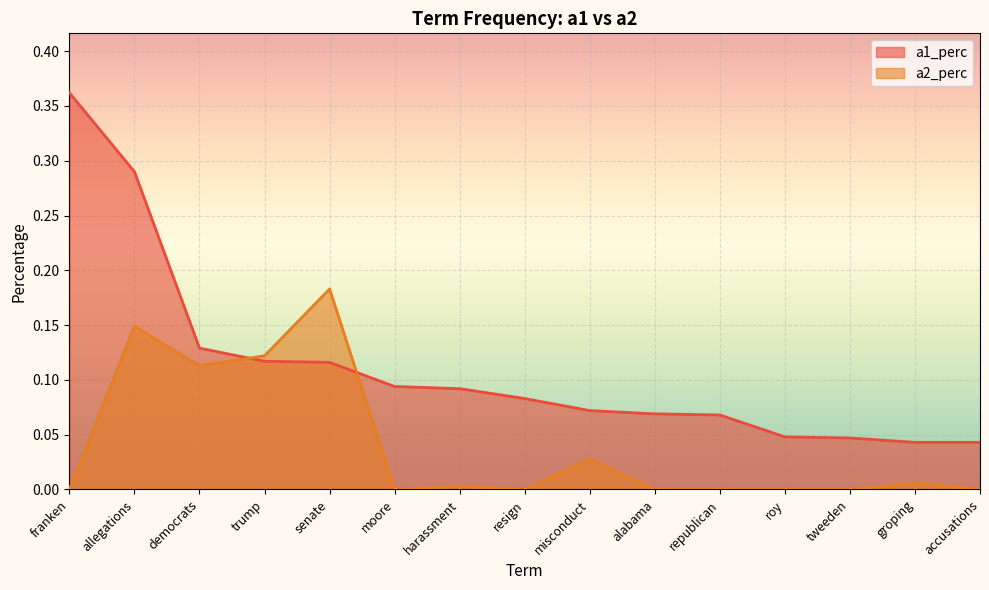

True or false: a1_perc has more than 1 points higher than both neighbors.

False